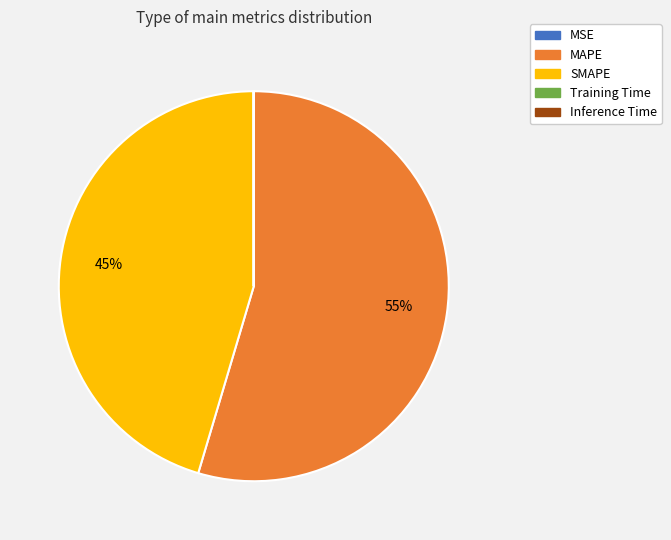

What is the largest slice in the pie chart?

MAPE